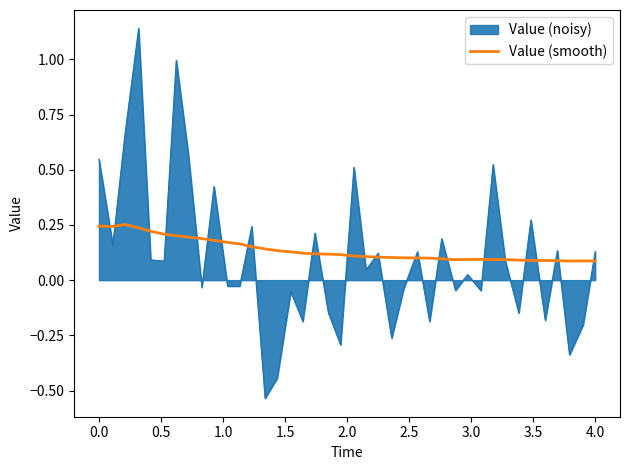

List the series in order of their peak value, highest first.

Value (noisy), Value (smooth)